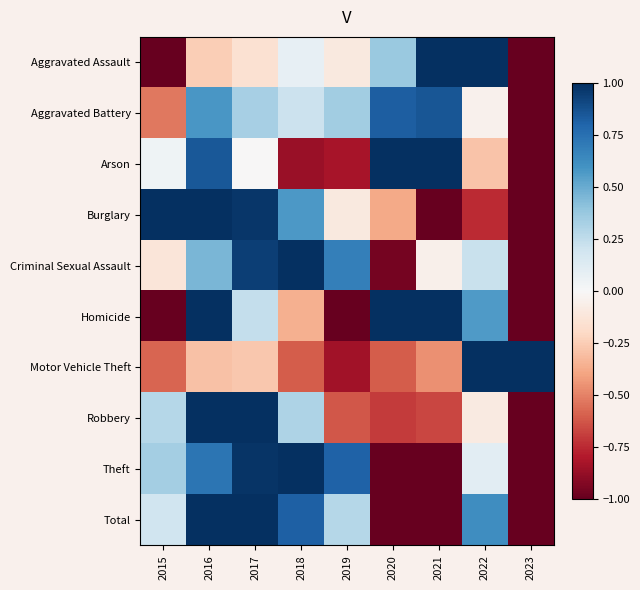

Count the number of categories in the chart.

9